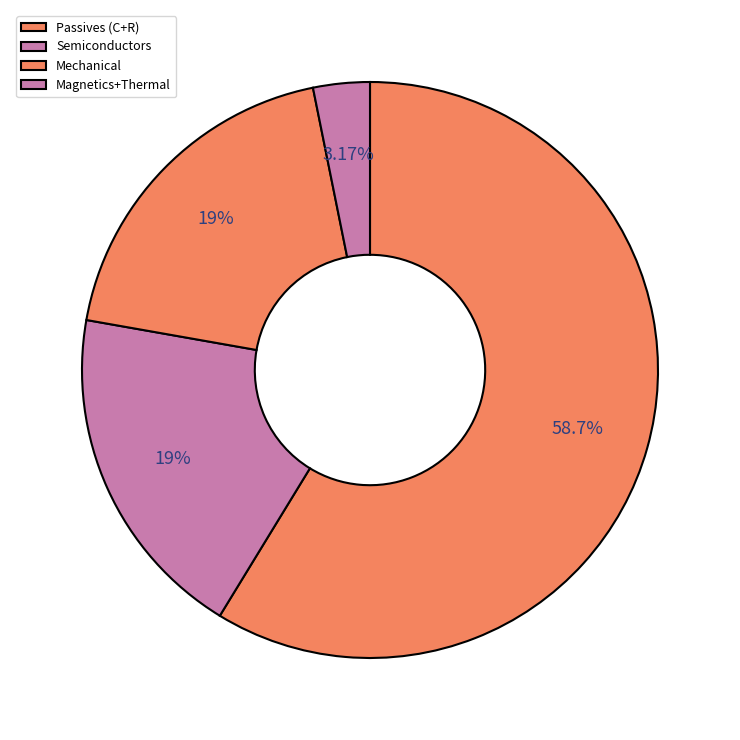

Which slice is the smallest?

Magnetics+Thermal